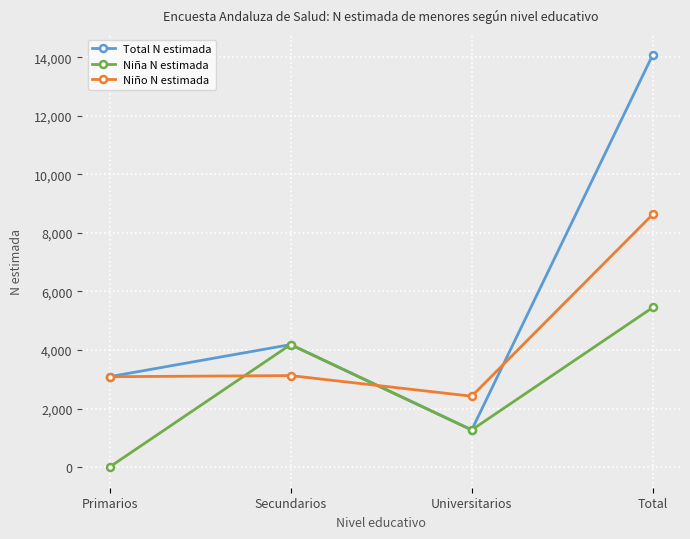

Rank the series by their average value, from lowest to highest.

Niña N estimada, Niño N estimada, Total N estimada